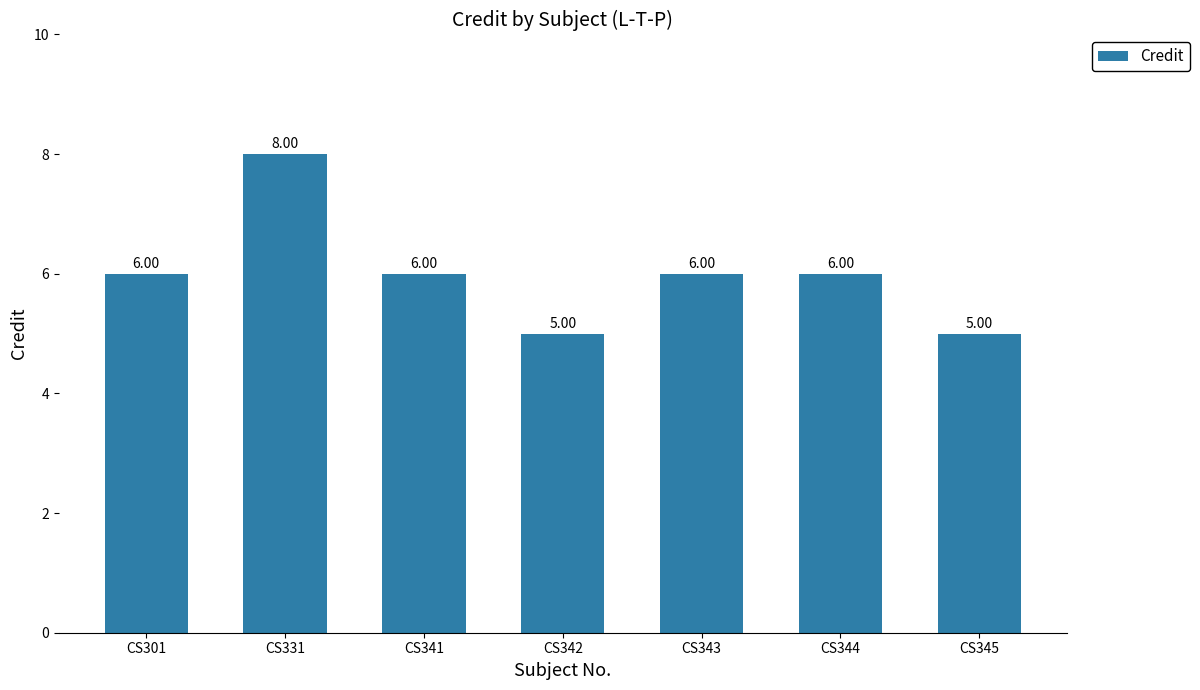

What is the greatest value displayed?

8